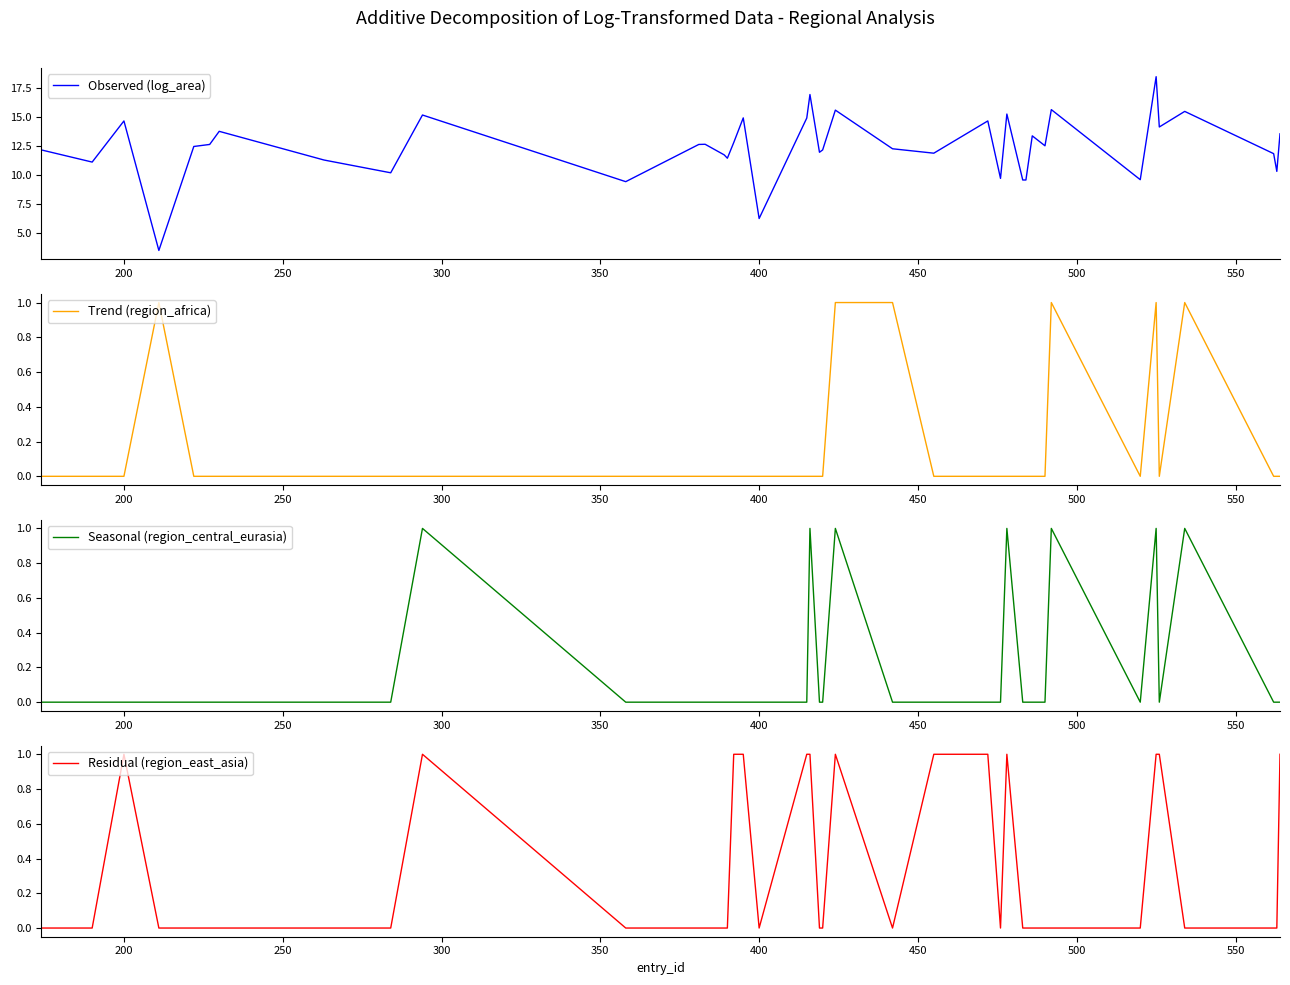

True or false: Observed (log_area) and Seasonal (region_central_eurasia) cross at least once.

False